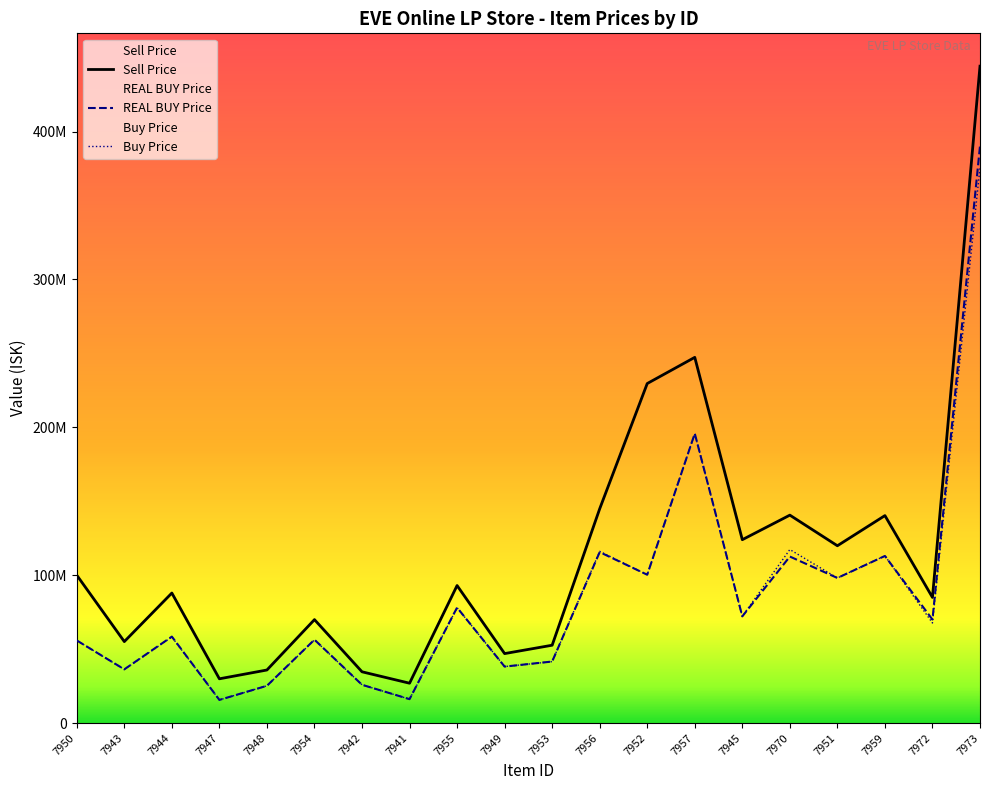

What is the minimum value shown in the chart?

15650000